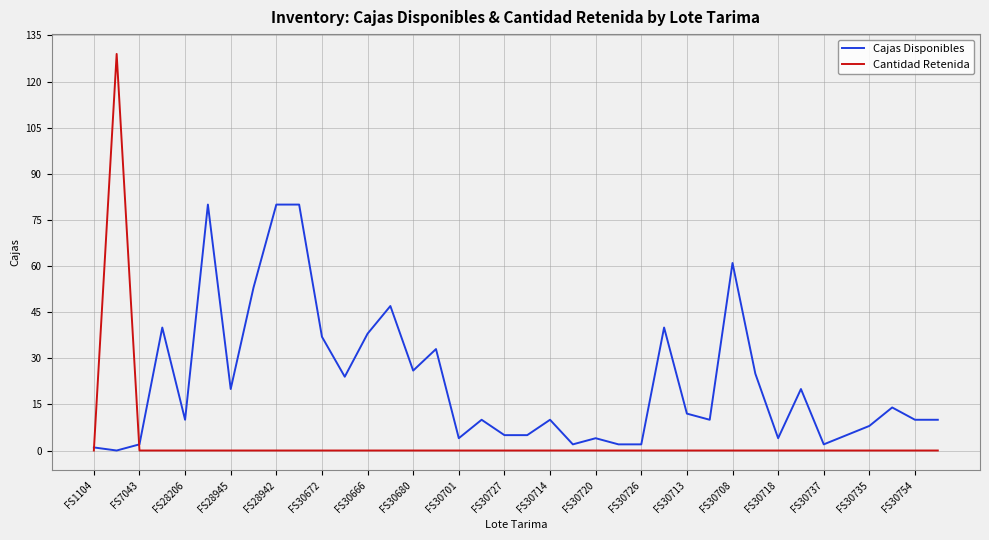

How many lines are shown in the chart?

2